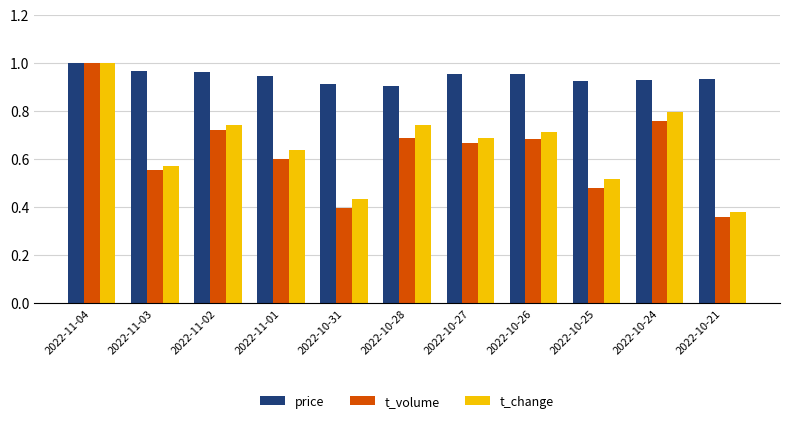

What is the sum of all t_volume values?

6.9